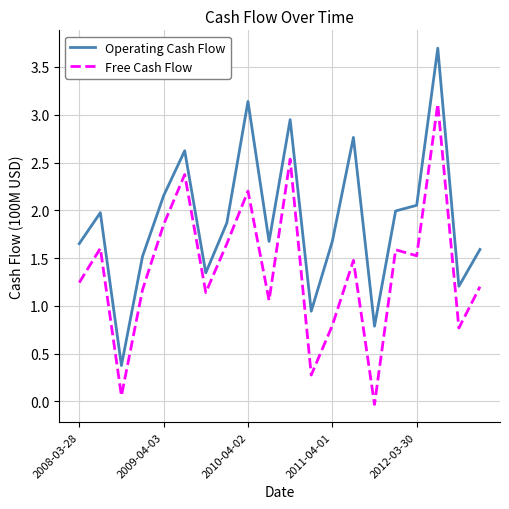

What is the maximum value for Operating Cash Flow?

3.7